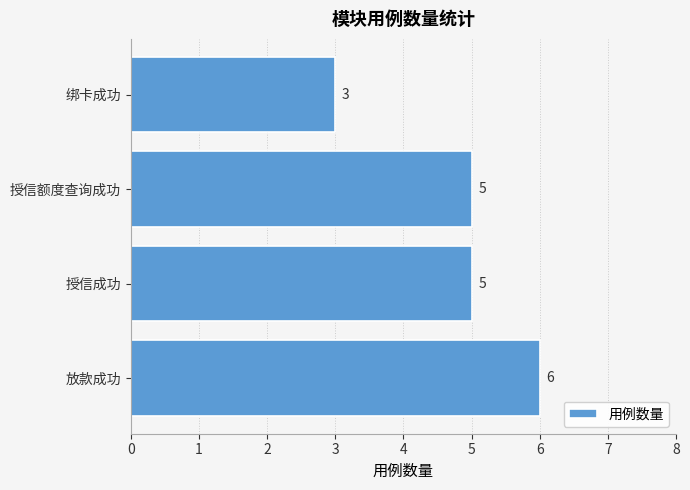

At which category does the chart reach its peak across all series?

放款成功